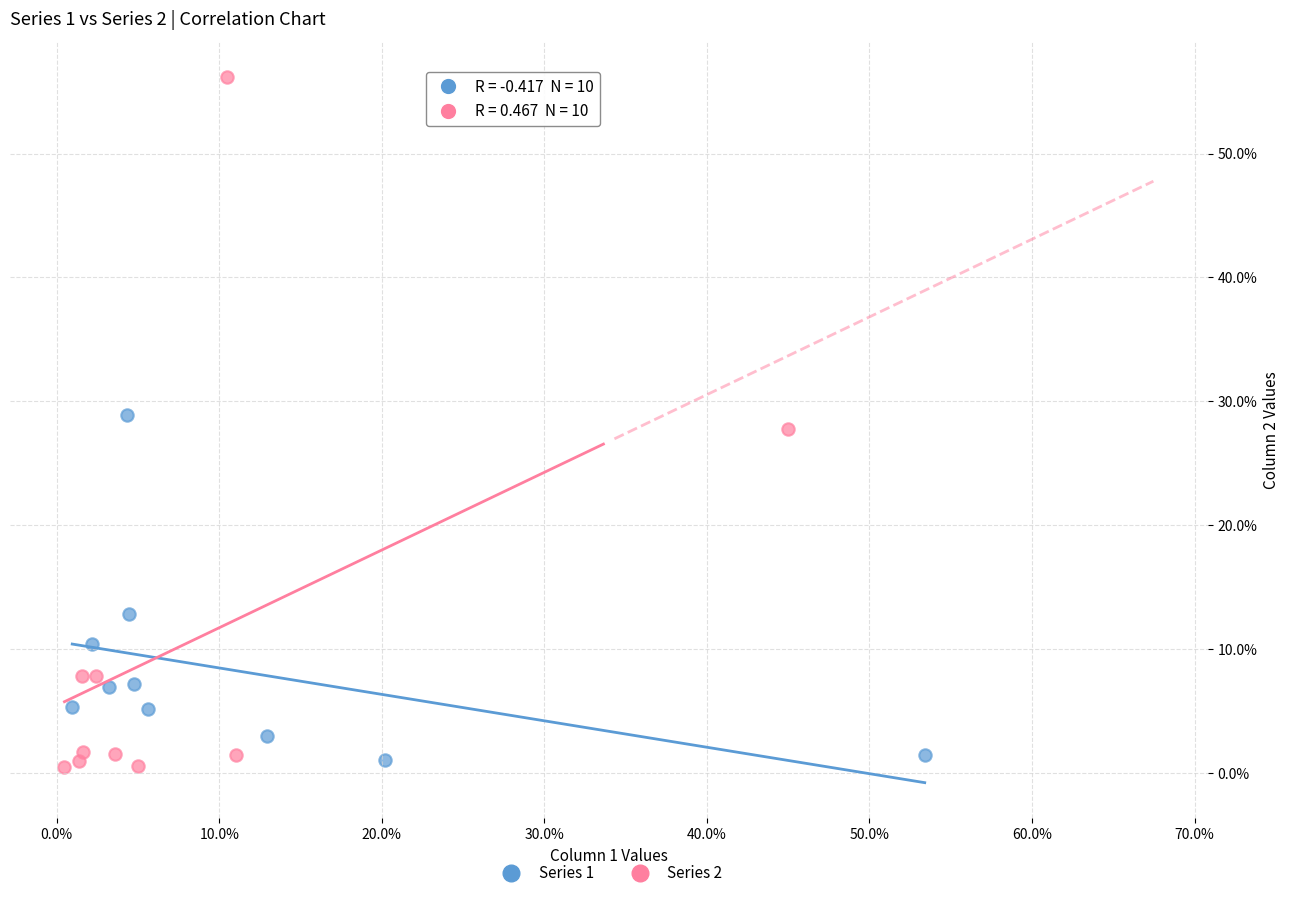

Which series contains the highest Y value?

Series 2